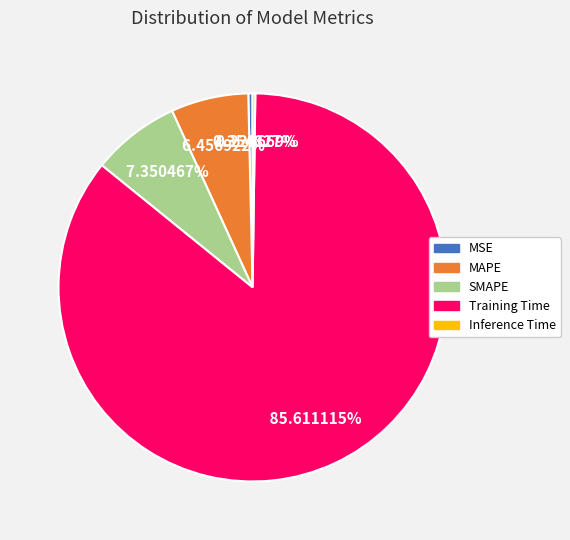

To the nearest percent, what is the difference between the SMAPE and MSE slice percentages?

7%